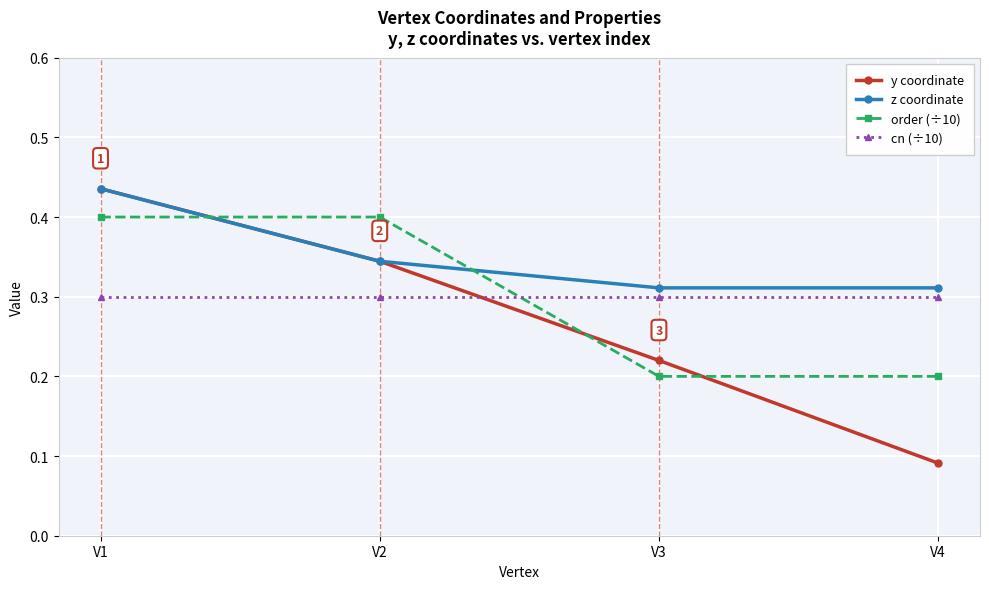

True or false: cn (÷10) has more than 1 points higher than both neighbors.

False